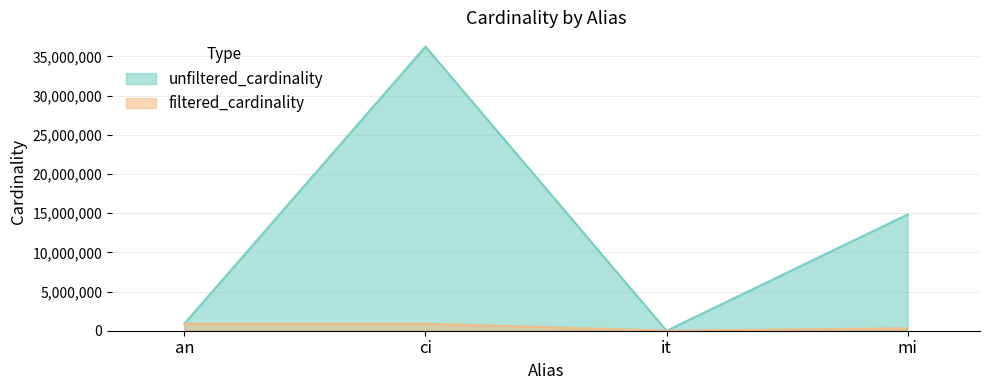

How many interior local valleys does the unfiltered_cardinality series have?

1